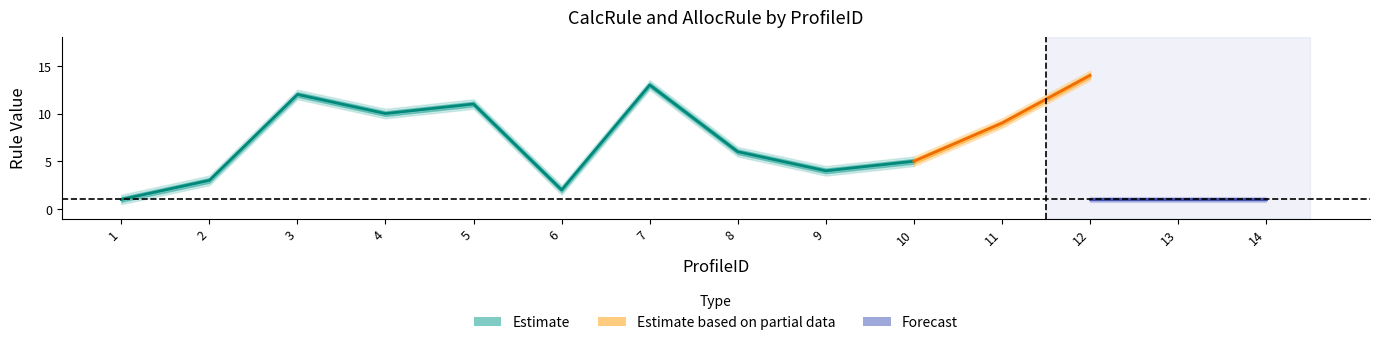

What is the average value of the AllocRule series?

1